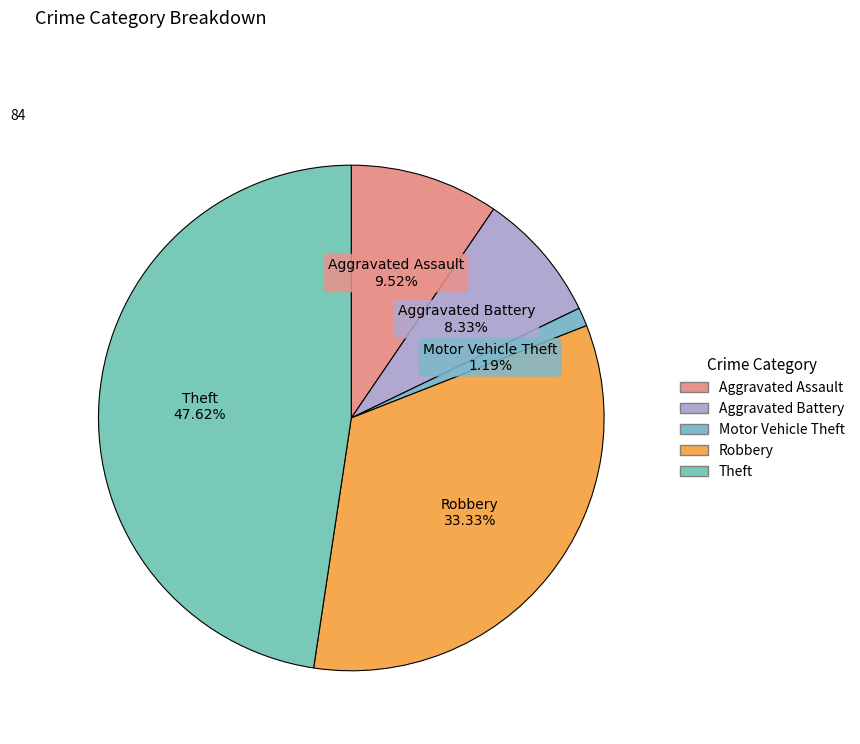

What is the ratio of the value at Aggravated Battery to the value at Theft?

0.2